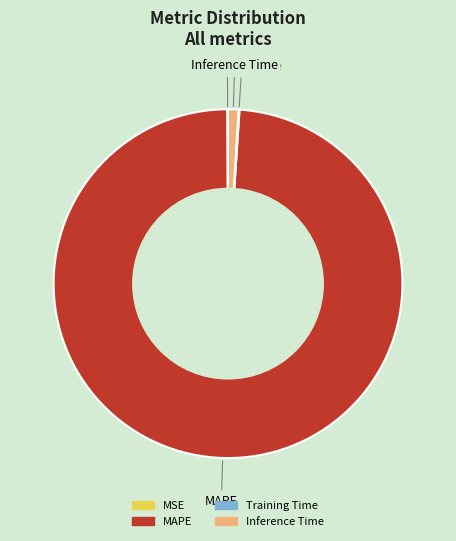

The MAPE slice represents 89% of the pie. True or false?

False